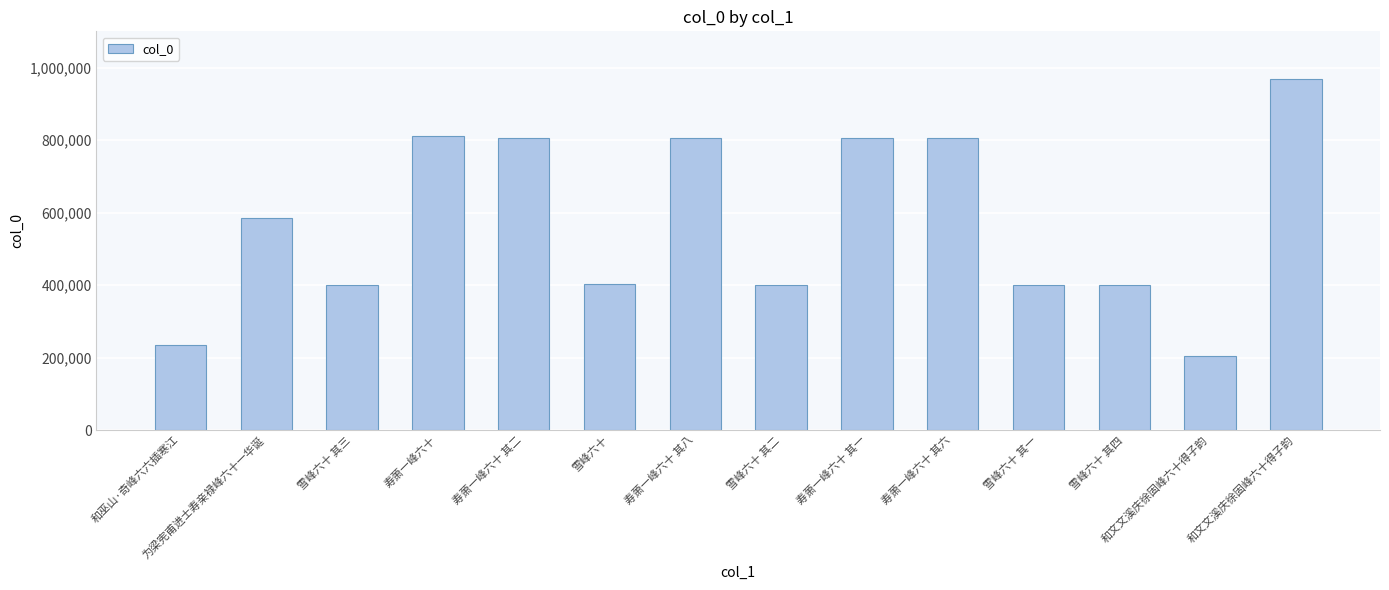

Are the bars horizontal?

No